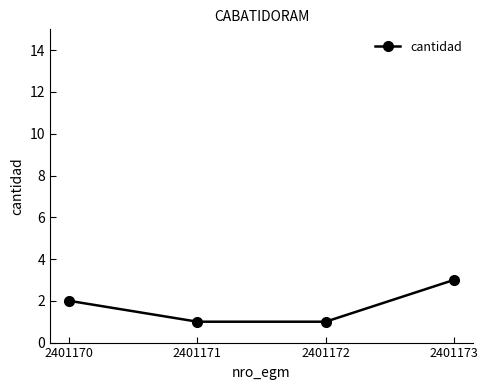

Is it true that the value at 2401170 is 3?

False